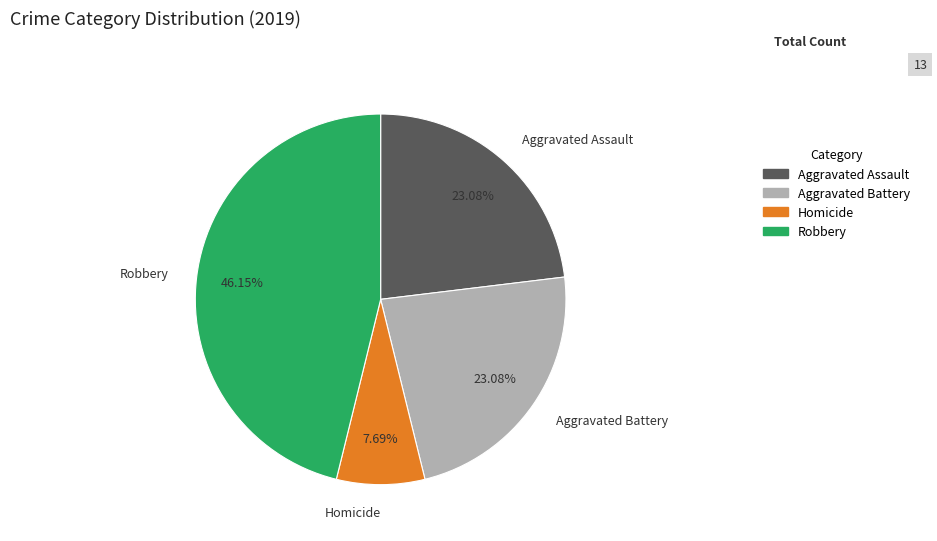

Which slice is the smallest?

Homicide